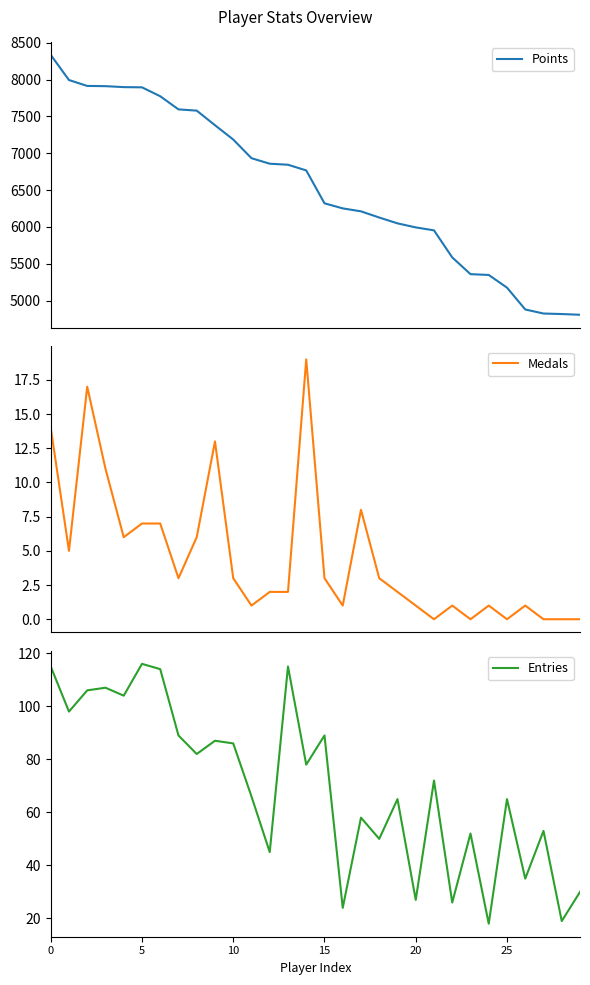

What is the value of the Medals point at the 9th from the left?

6